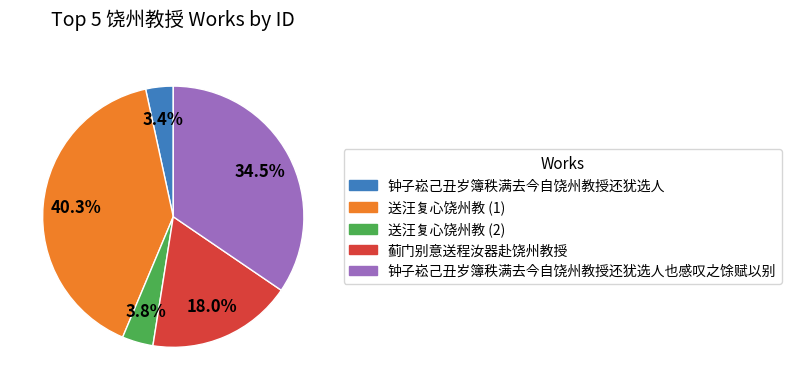

How many slices are in this pie chart?

5